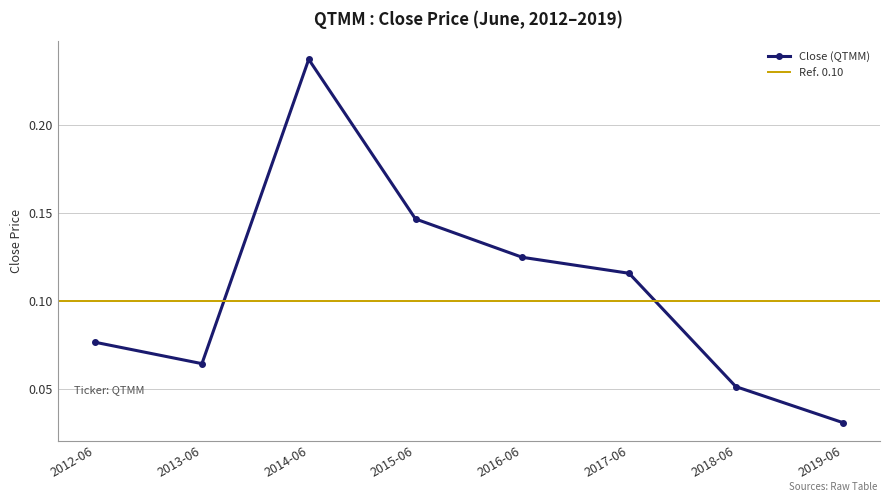

What is the label of the 2nd point from the left?

2013-06